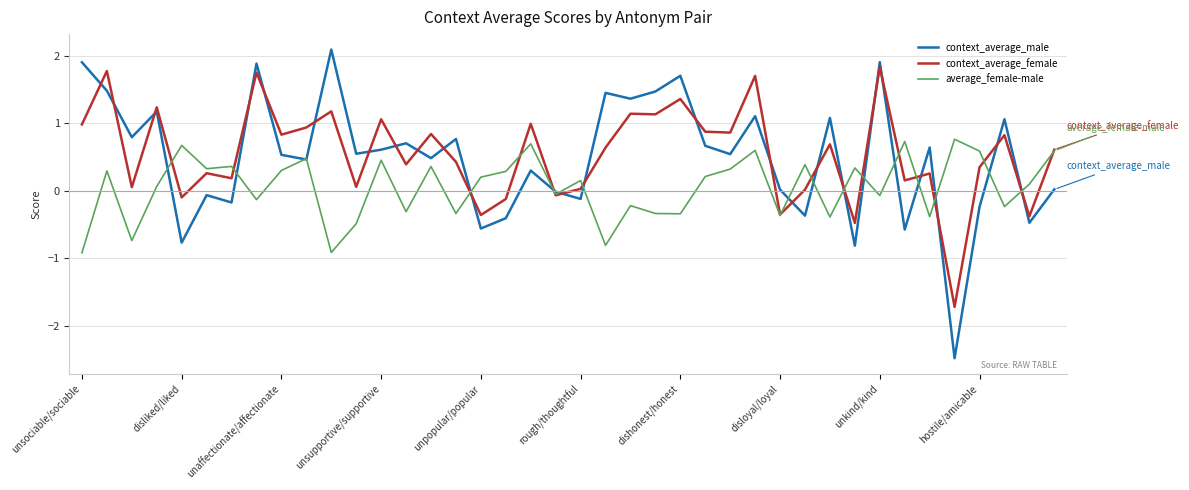

Which series has the largest total across all categories?

context_average_female